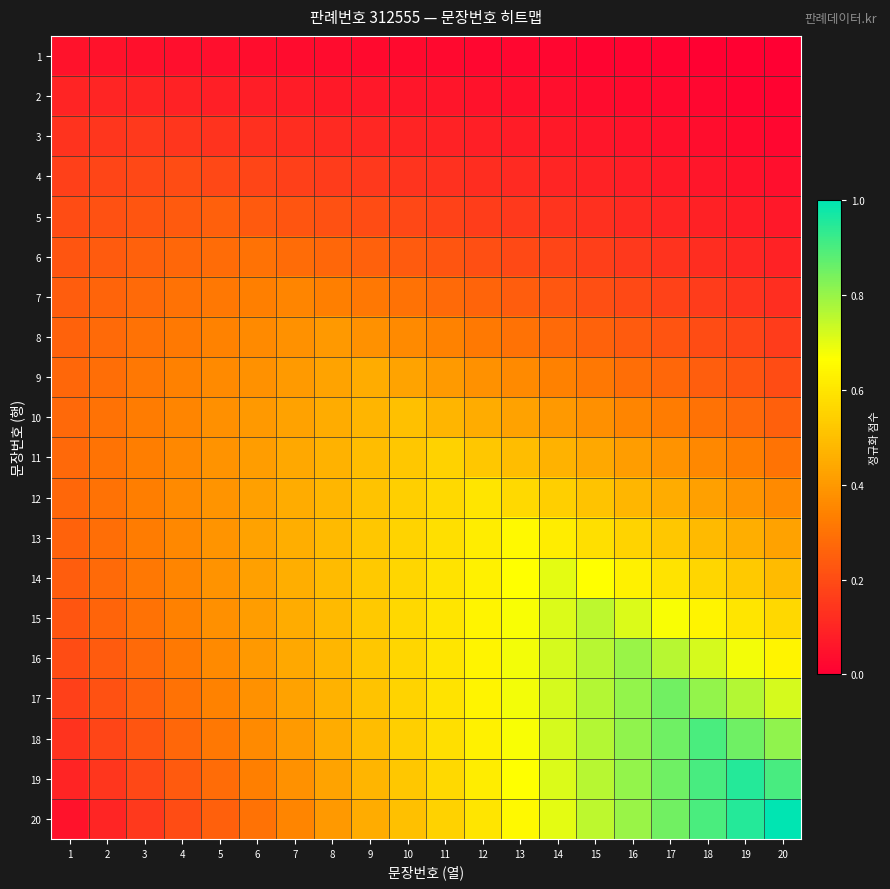

Rank the series at 7 from lowest to highest value.

1, 2, 3, 4, 5, 6, 7, 20, 8, 19, 9, 18, 10, 17, 11, 16, 12, 15, 13, 14